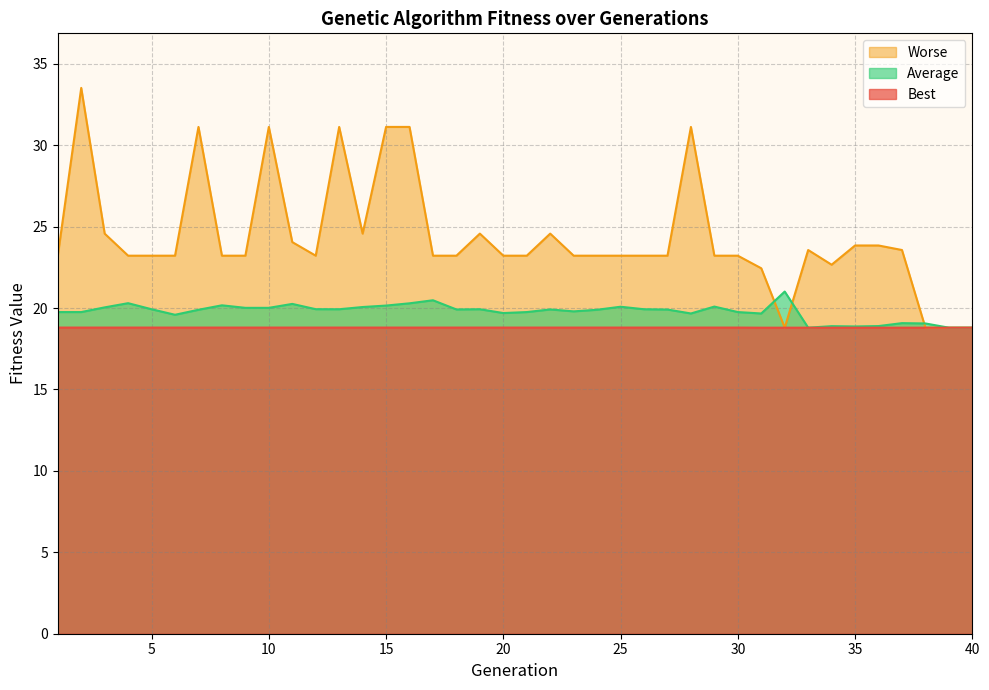

What is the maximum value shown in the chart?

33.5